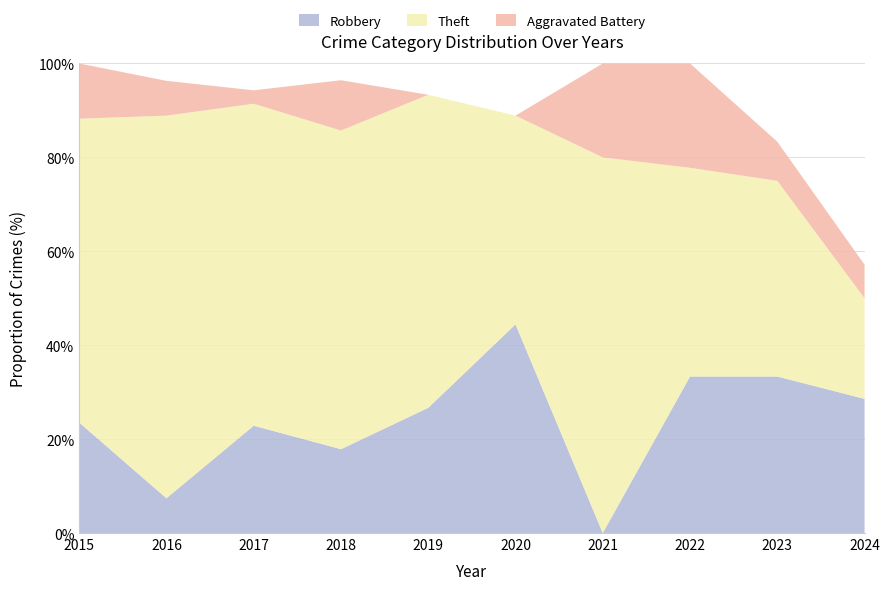

What is the highest value of the Robbery series?

44.4